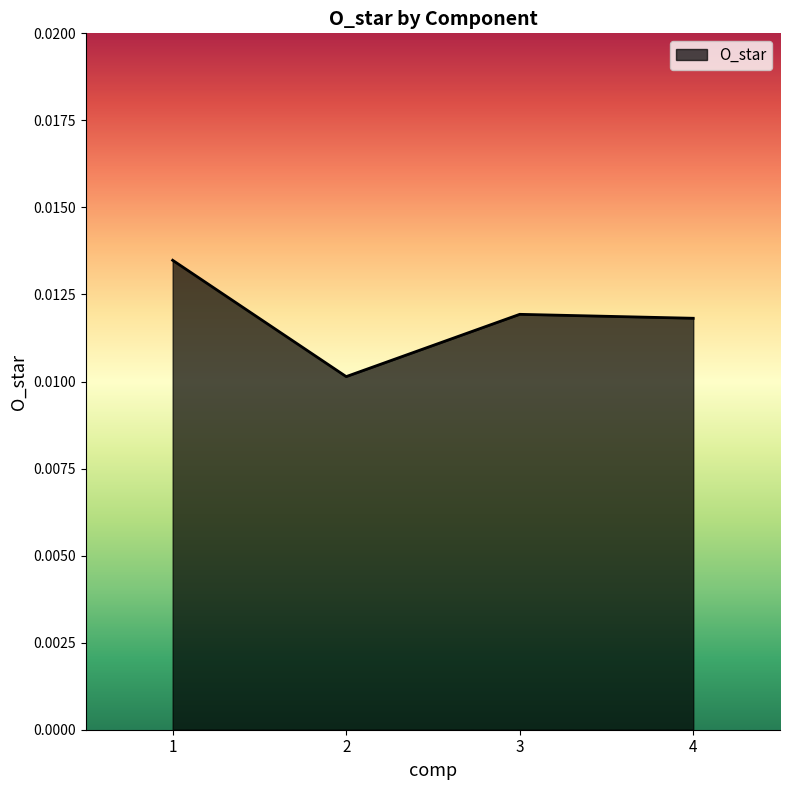

How many categories are shown in the chart?

4